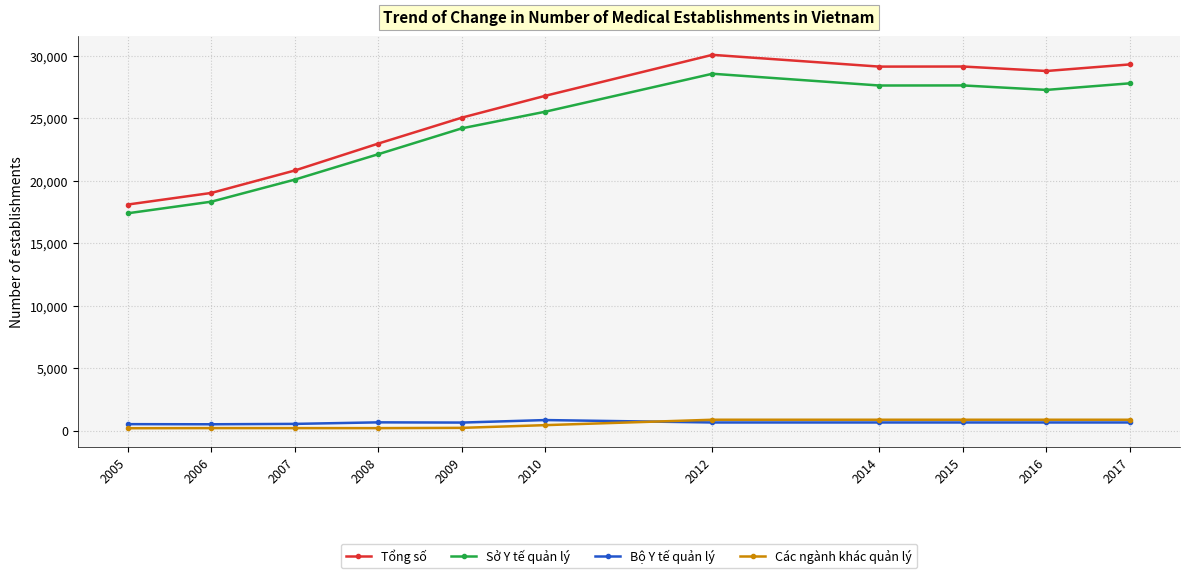

Which category has the lowest value in the Sở Y tế quản lý series?

2005